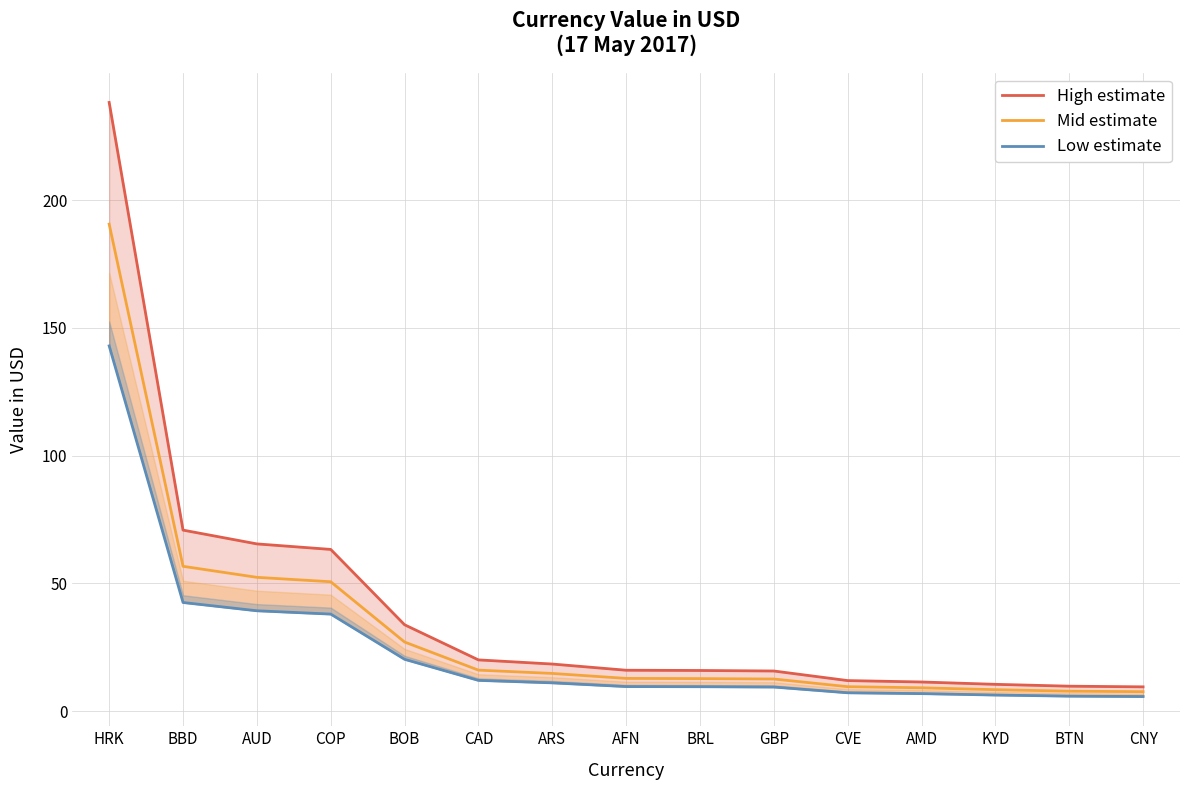

What position from the left is AFN?

8